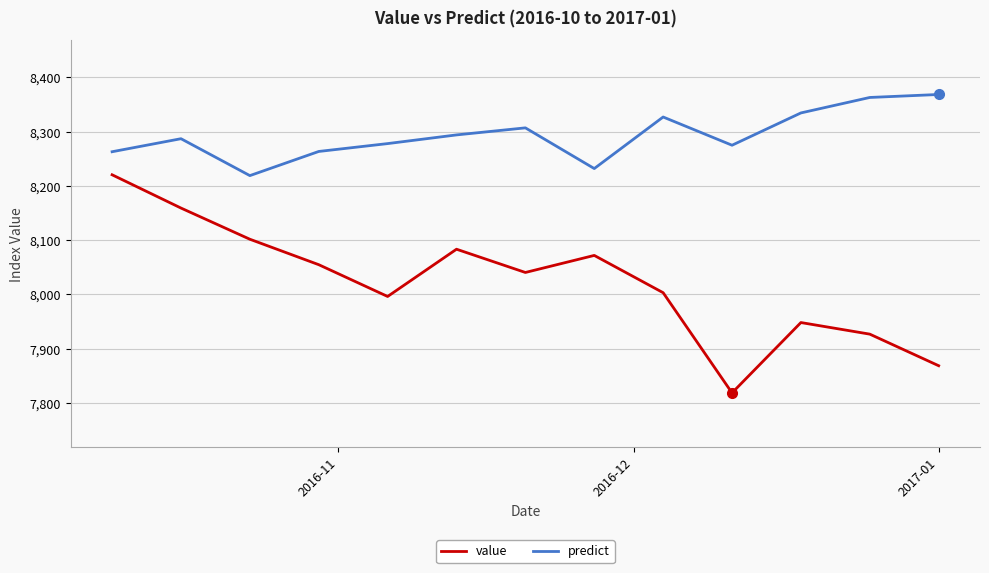

What is the average value of the value series?

8022.6